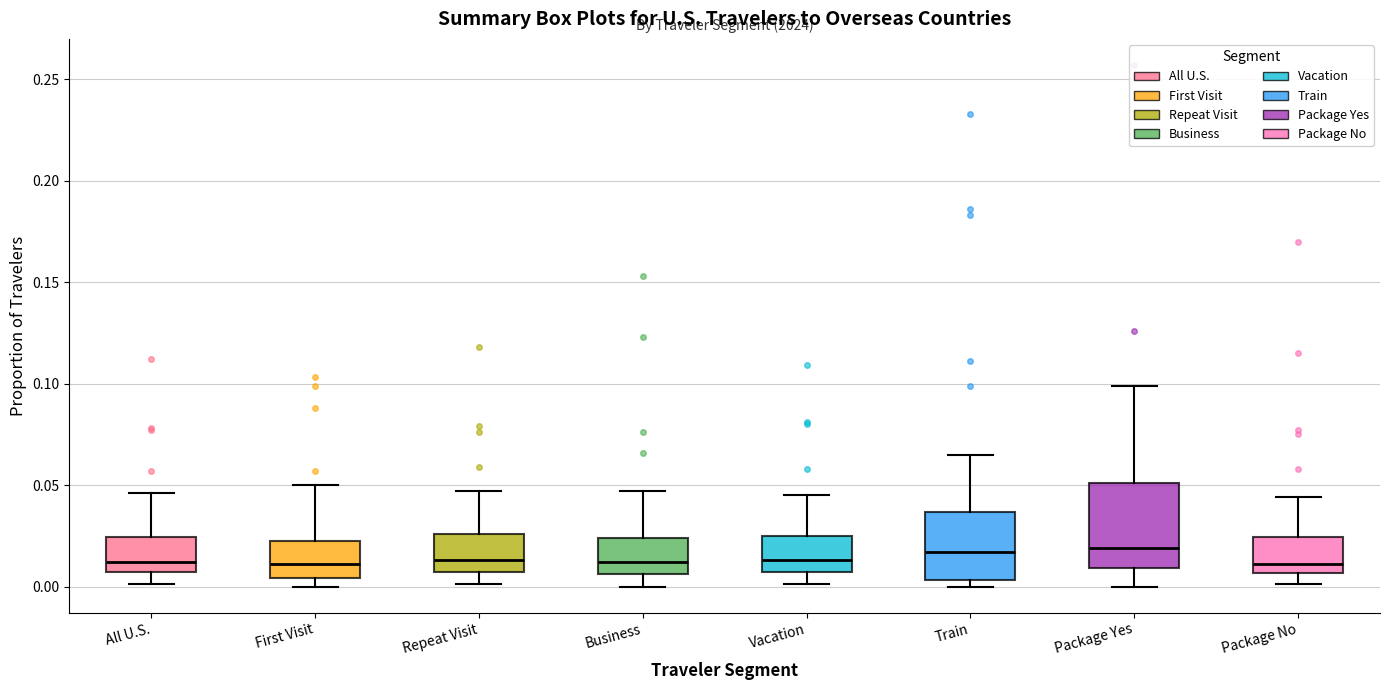

Reading left to right, transcribe this box plot: for each box, give where its median line is, the range the box spans, and where its two whiskers end, as read against the y-axis. The values are not printed on the chart, so give them approximately, as read against the axis.

All U.S.: median 0.010, box 0.005 to 0.025, whiskers 0.000 to 0.045
First Visit: median 0.010, box 0.005 to 0.025, whiskers 0.000 to 0.050
Repeat Visit: median 0.015, box 0.005 to 0.025, whiskers 0.000 to 0.045
Business: median 0.010, box 0.005 to 0.025, whiskers 0.000 to 0.045
Vacation: median 0.015, box 0.005 to 0.025, whiskers 0.000 to 0.045
Train: median 0.015, box 0.005 to 0.035, whiskers 0.000 to 0.065
Package Yes: median 0.020, box 0.010 to 0.050, whiskers 0.000 to 0.100
Package No: median 0.010, box 0.005 to 0.025, whiskers 0.000 to 0.045